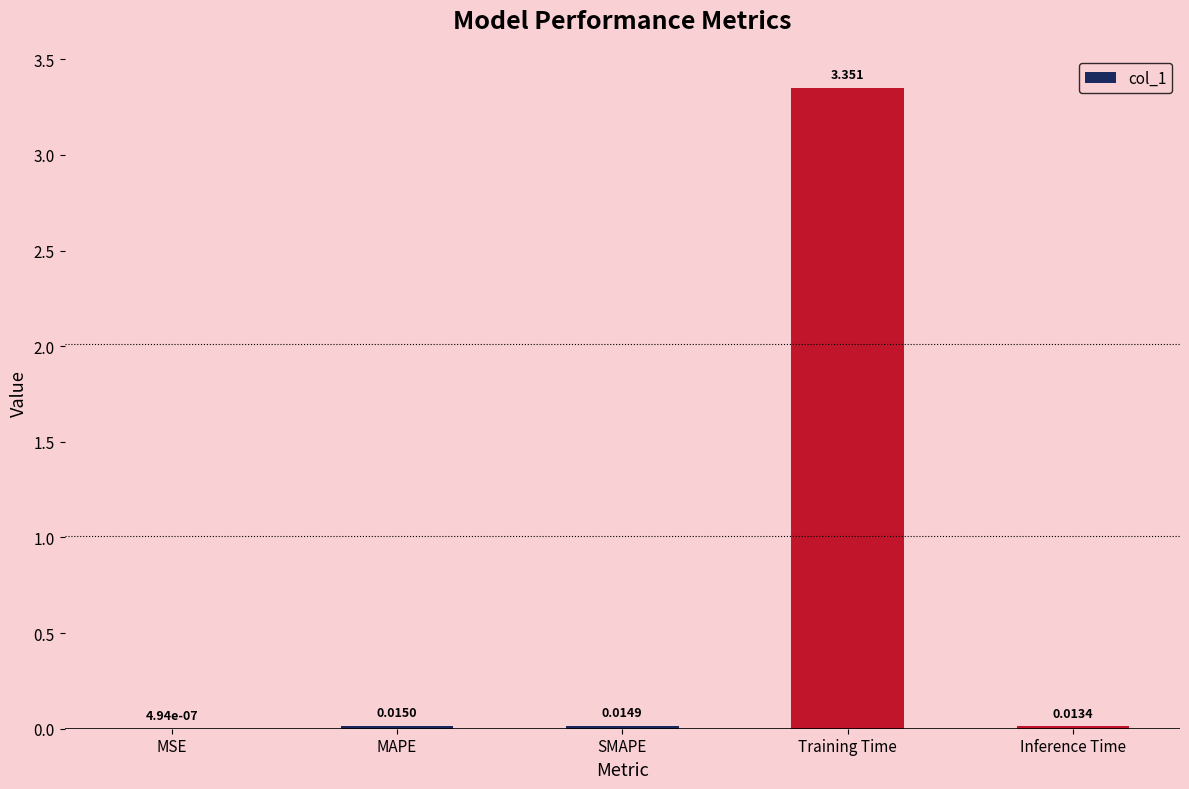

Which has a higher value, Training Time or MAPE?

Training Time